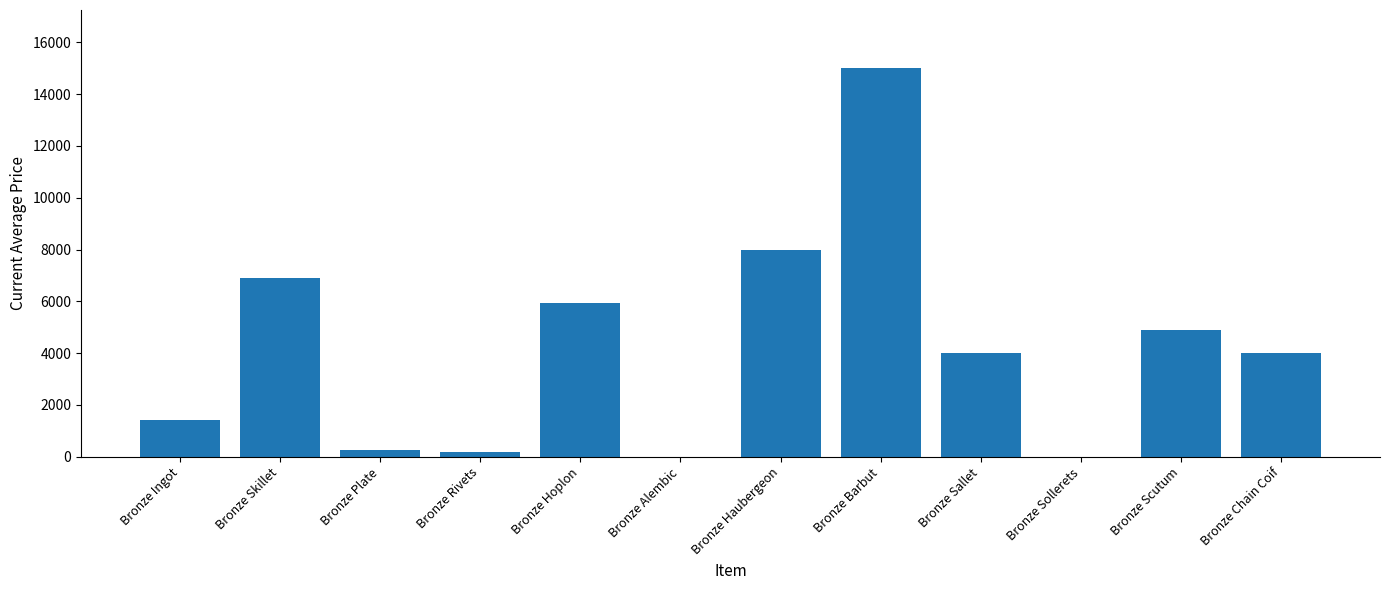

How many series are shown in this chart?

1